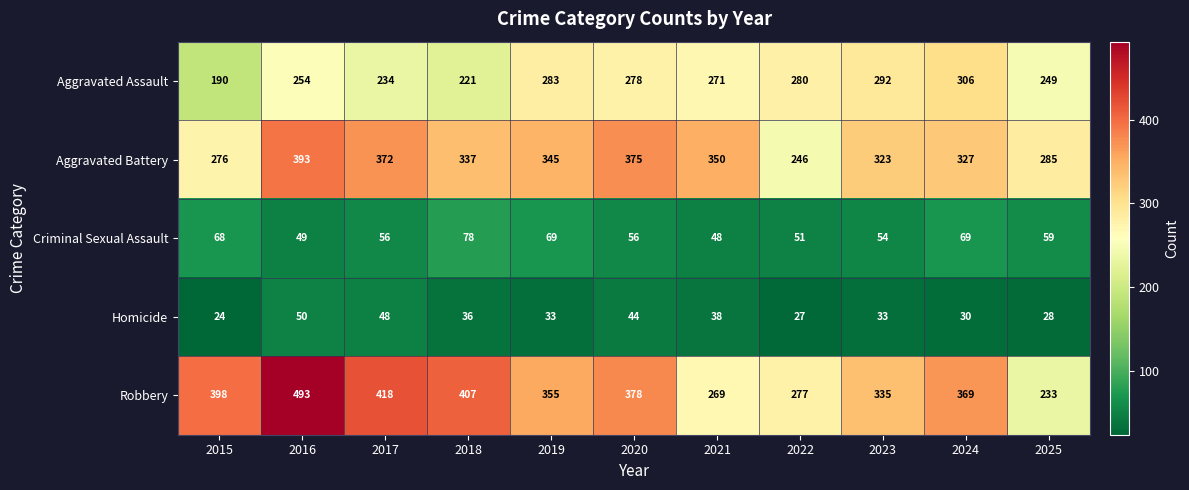

What is the spread (max minus min) of values at 2017?

370